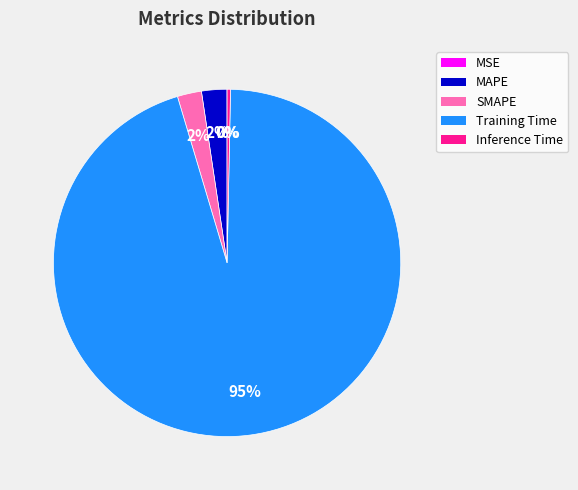

What is the largest slice in the pie chart?

Training Time